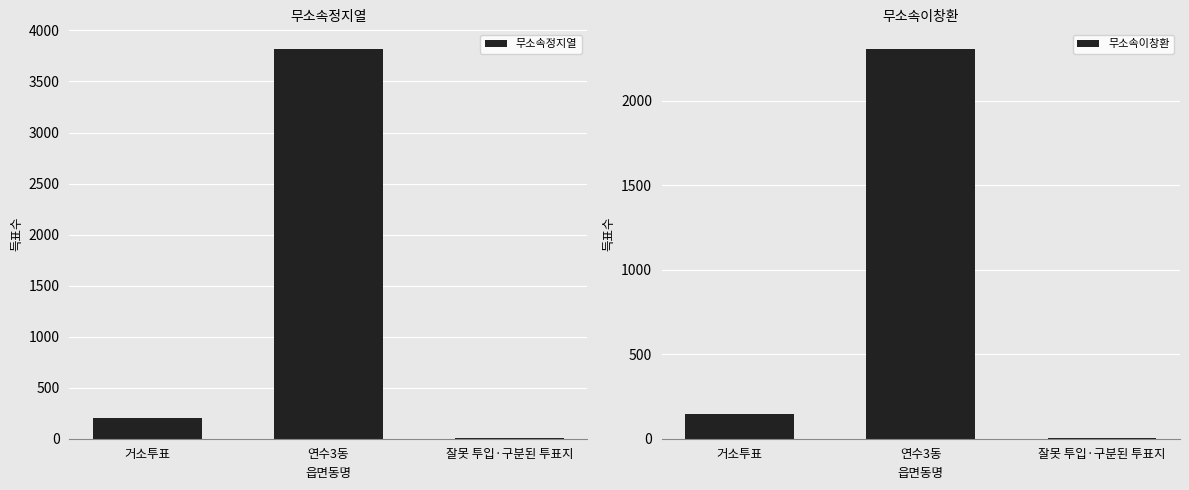

Which series has the largest total across all categories?

무소속정지열